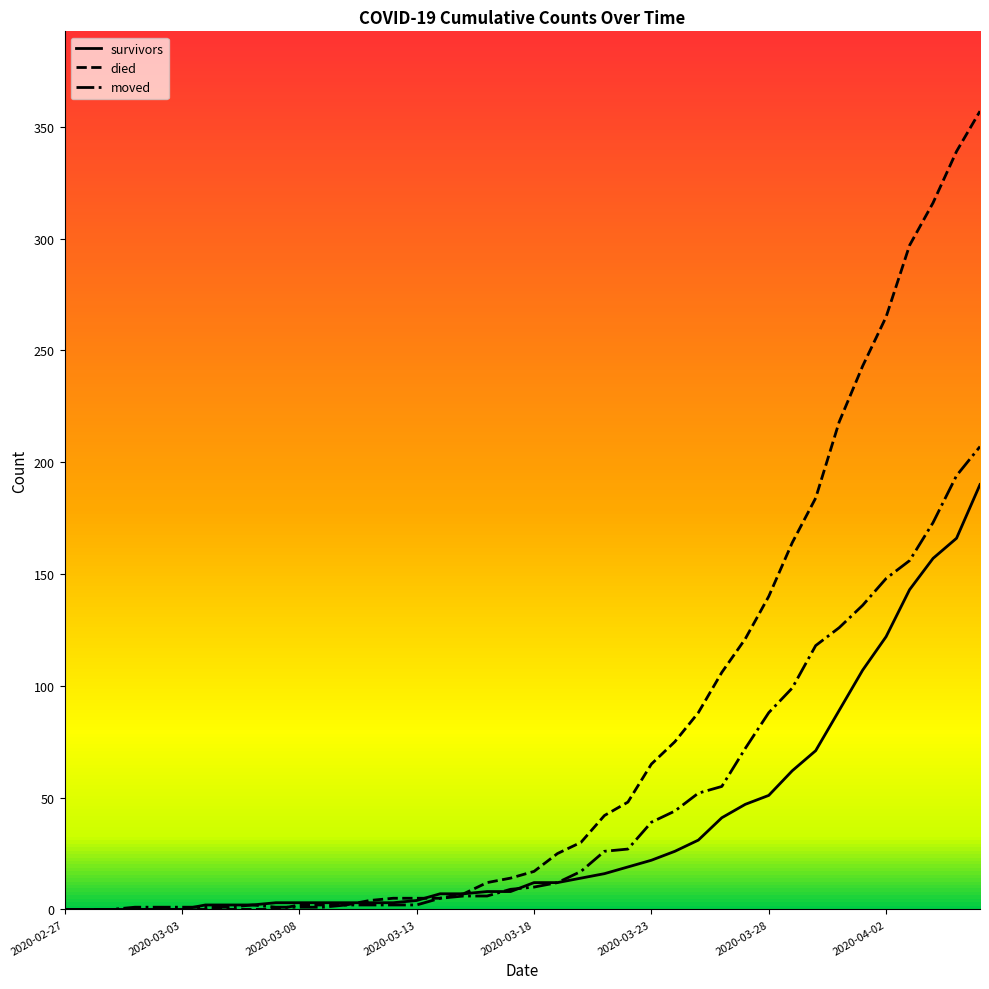

List the series in order of their peak value, highest first.

died, moved, survivors